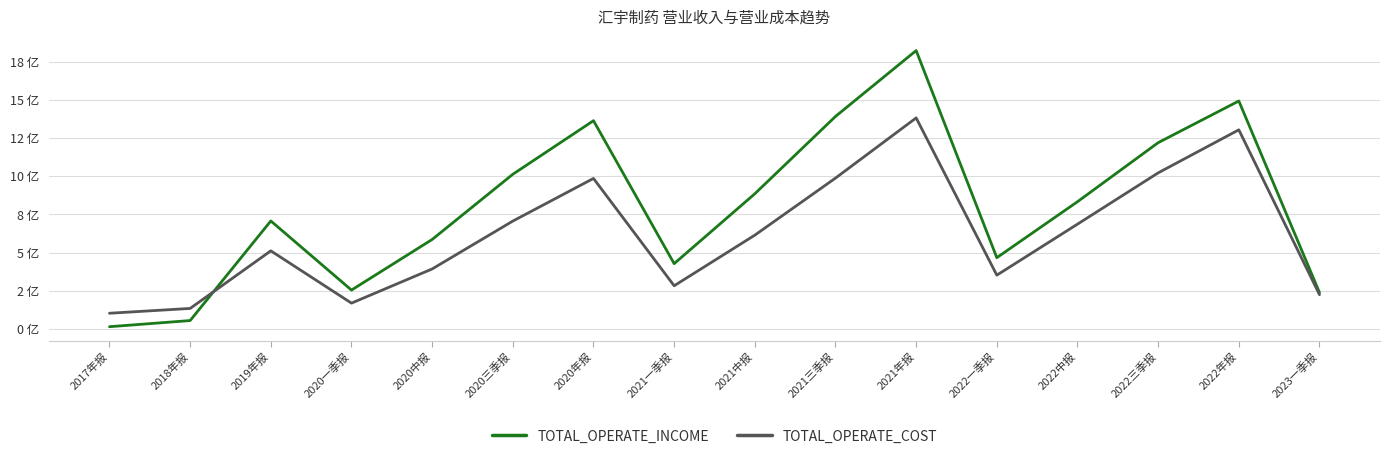

What is the average value of the TOTAL_OPERATE_INCOME series?

8.0